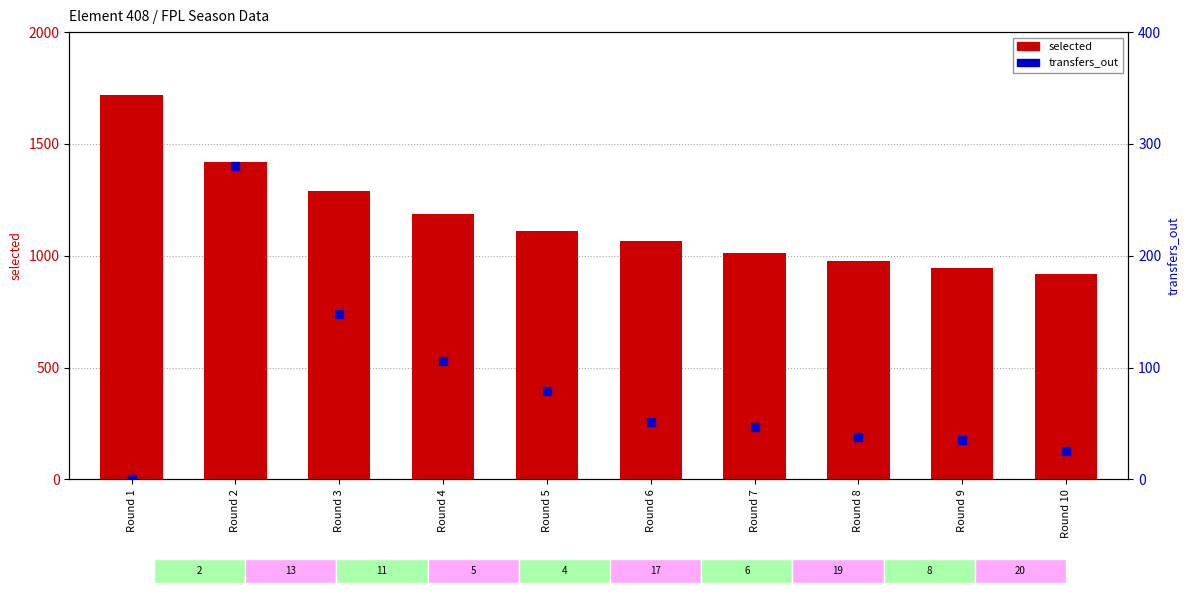

Which series has the largest total across all categories?

selected